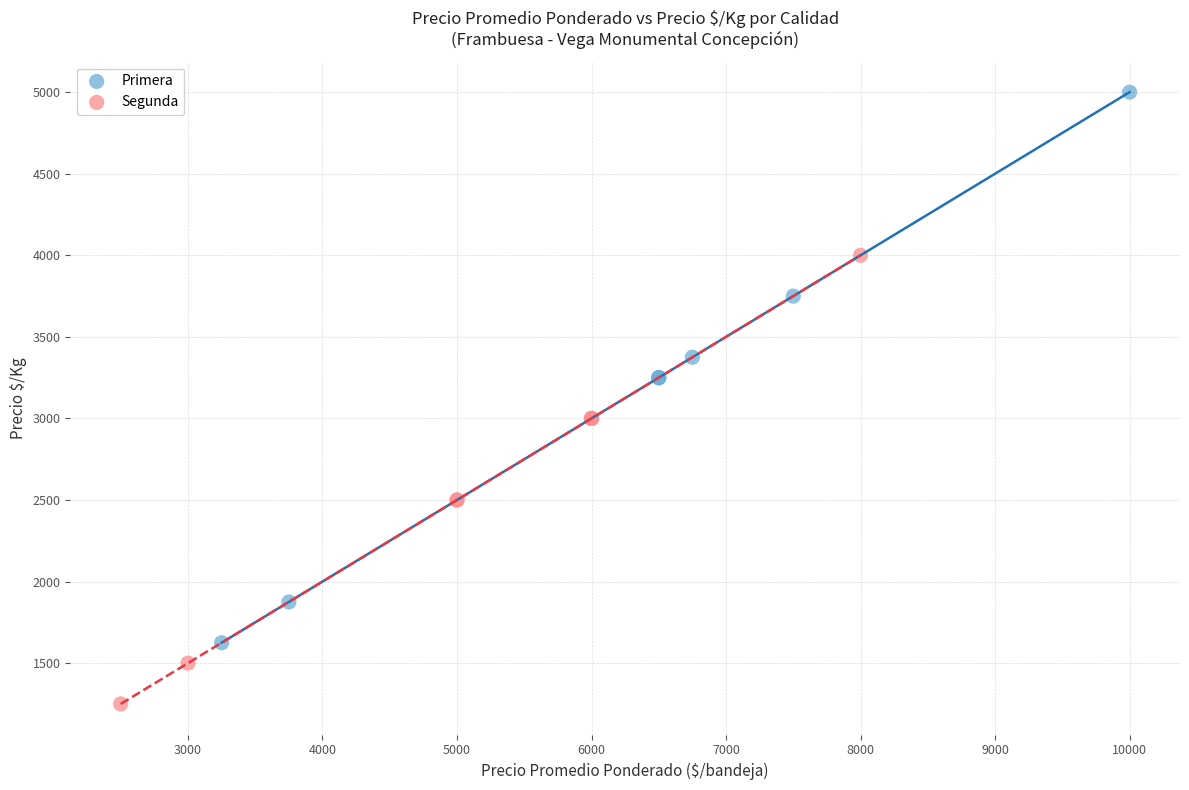

Which series has the largest Y range (max minus min)?

Primera